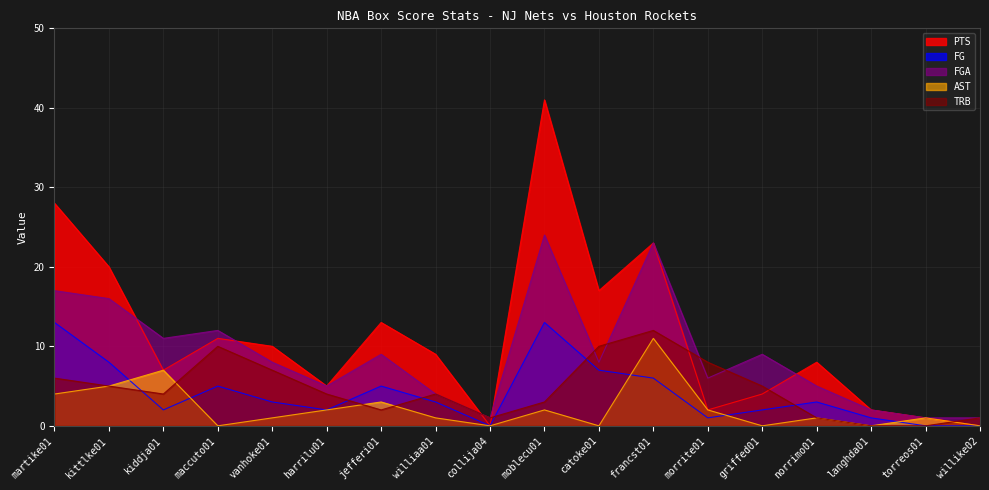

What is the difference between the FGA values at moblecu01 and kiddja01?

13